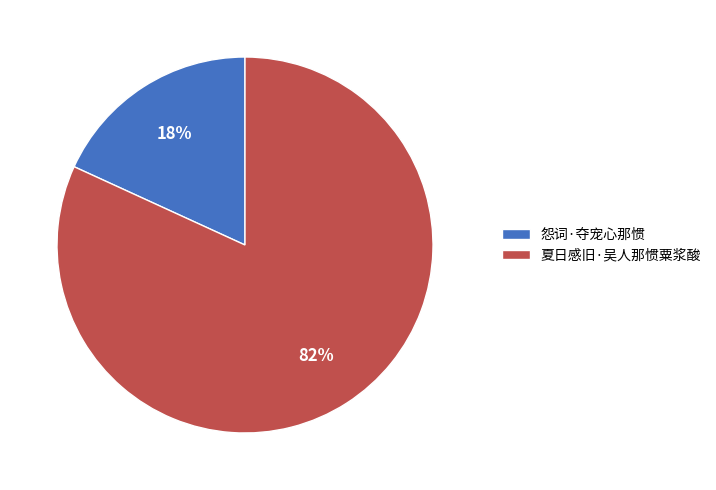

Do 夏日感旧·吴人那惯粟浆酸 and 怨词·夺宠心那惯 together represent more than half of the pie?

Yes